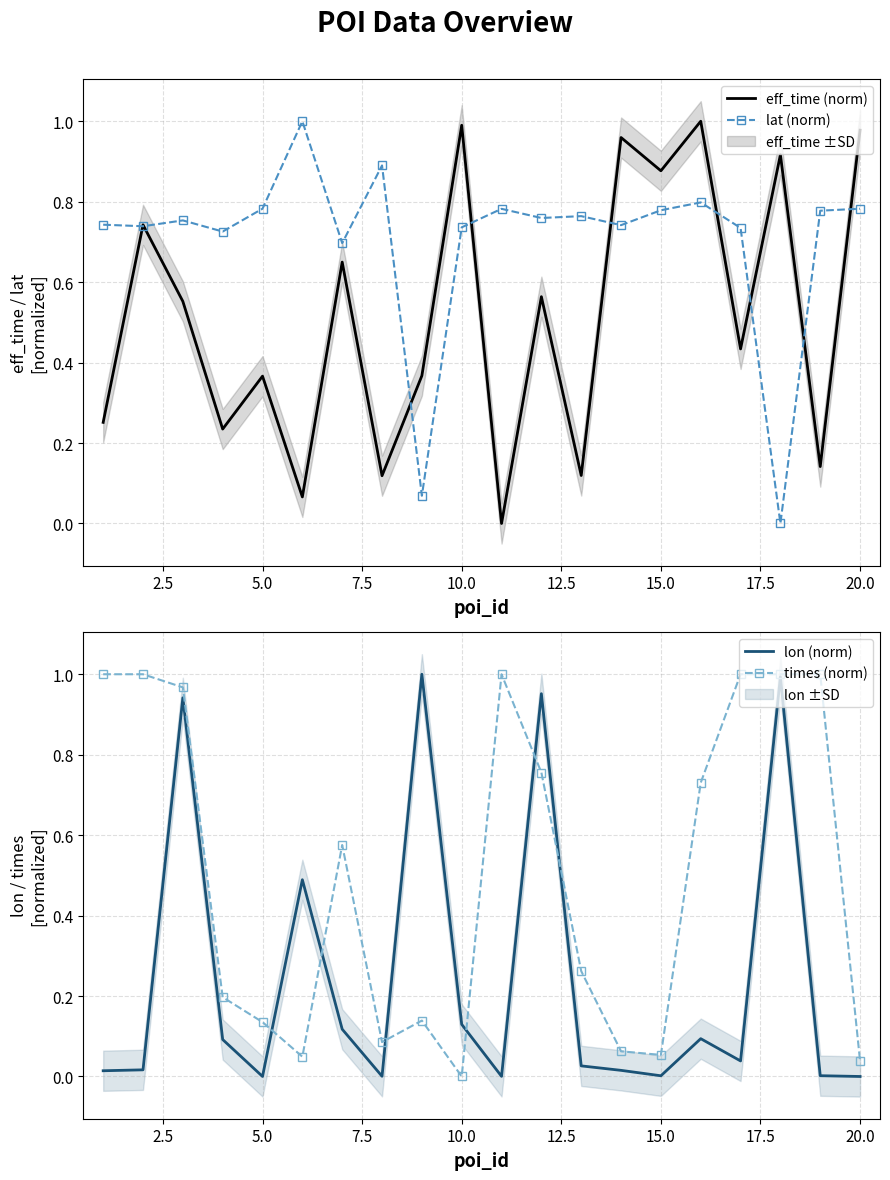

Reading left to right, list all the values displayed in this chart.

eff_time (norm): 0.3	0.7	0.6	0.2	0.4	0.1	0.6	0.1	0.4	1.0	0.0	0.6	0.1	1.0	0.9	1.0	0.4	0.9	0.1	1.0
lat (norm): 0.7	0.7	0.8	0.7	0.8	1.0	0.7	0.9	0.1	0.7	0.8	0.8	0.8	0.7	0.8	0.8	0.7	0.0	0.8	0.8
lon (norm): 0.0	0.0	0.9	0.1	0.0	0.5	0.1	0.0	1.0	0.1	0.0	1.0	0.0	0.0	0.0	0.1	0.0	1.0	0.0	0.0
times (norm): 1.0	1.0	1.0	0.2	0.1	0.0	0.6	0.1	0.1	0.0	1.0	0.8	0.3	0.1	0.1	0.7	1.0	1.0	1.0	0.0